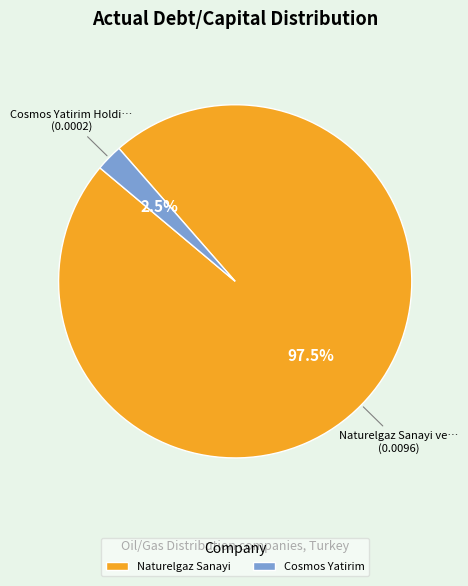

What is the largest slice in the pie chart?

Naturelgaz Sanayi